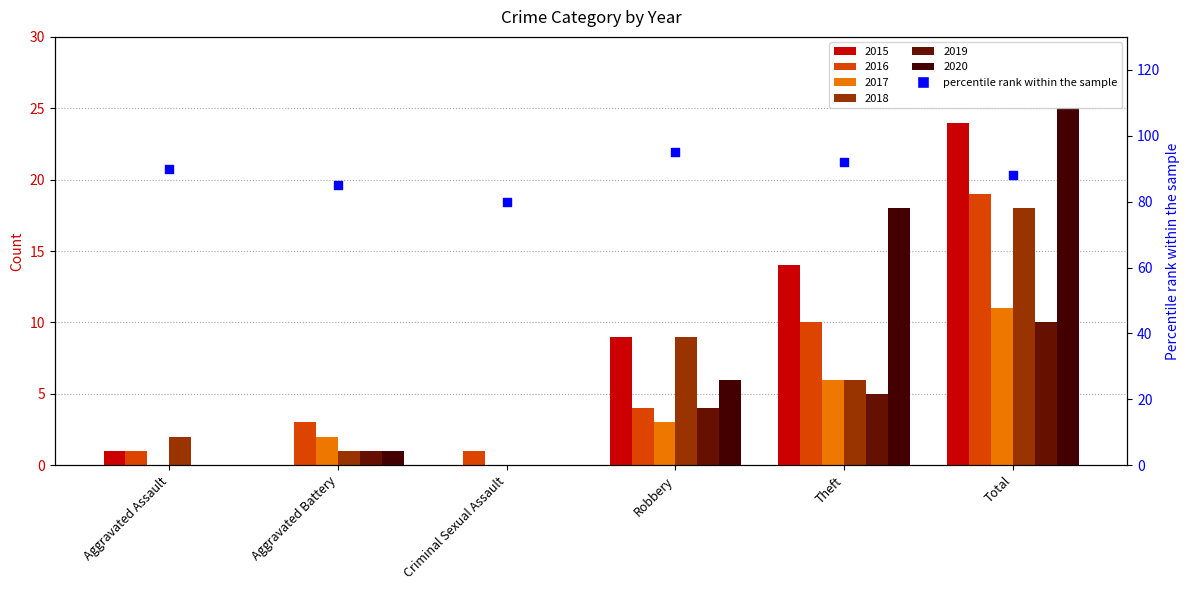

Approximately how many times larger is the value at Aggravated Battery compared to Criminal Sexual Assault?

1.1